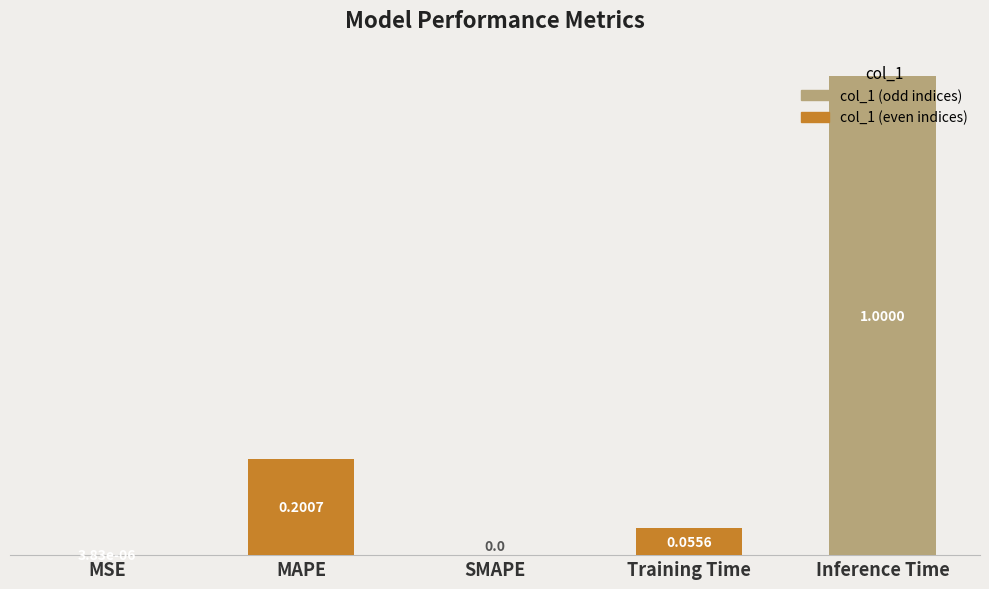

Are the bars horizontal?

No